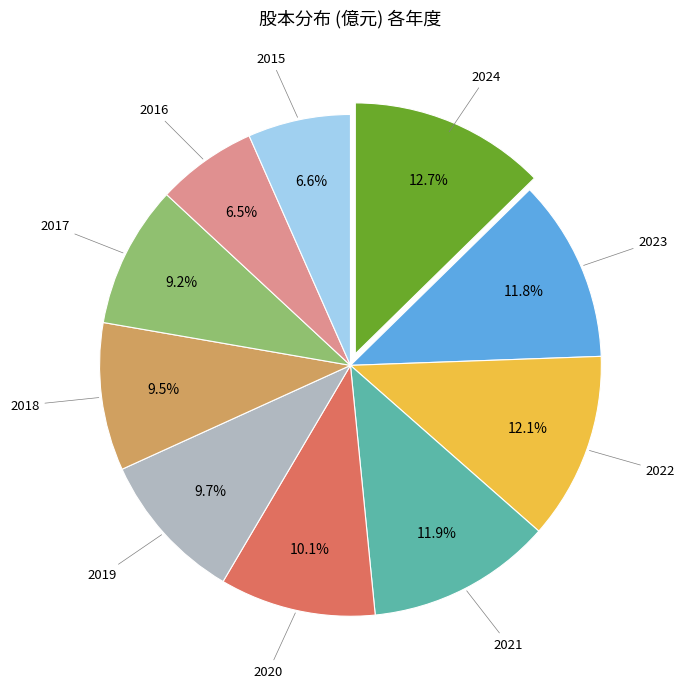

Is there a majority slice in this chart?

No